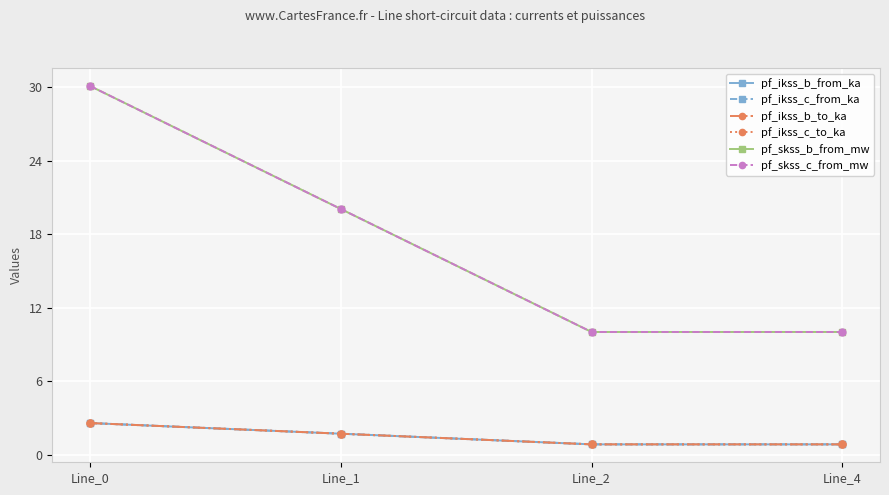

Is this an area chart (filled region under the line)?

No